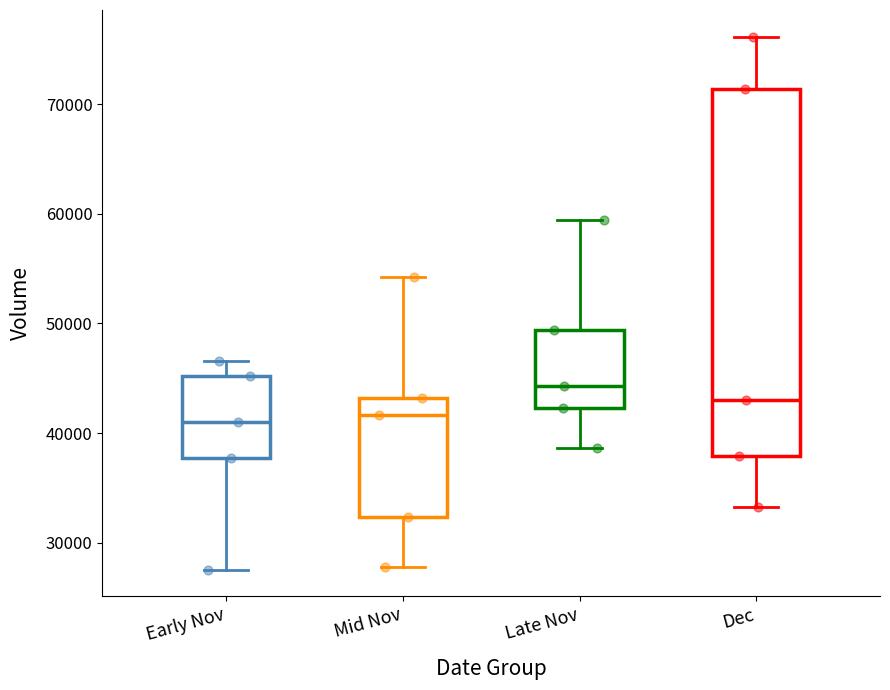

Which box has the highest median line?

Late Nov